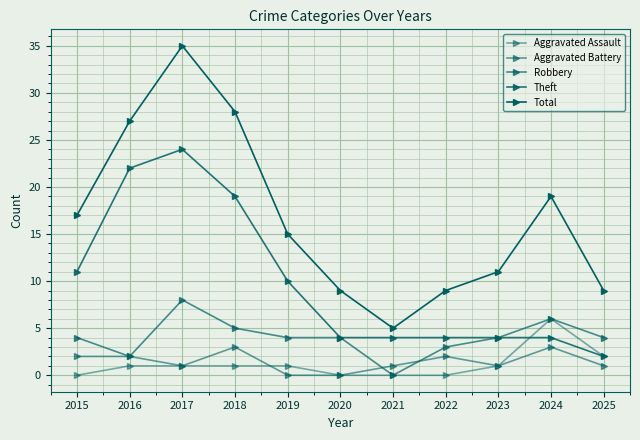

At which label is Aggravated Assault closest to 3?

2025